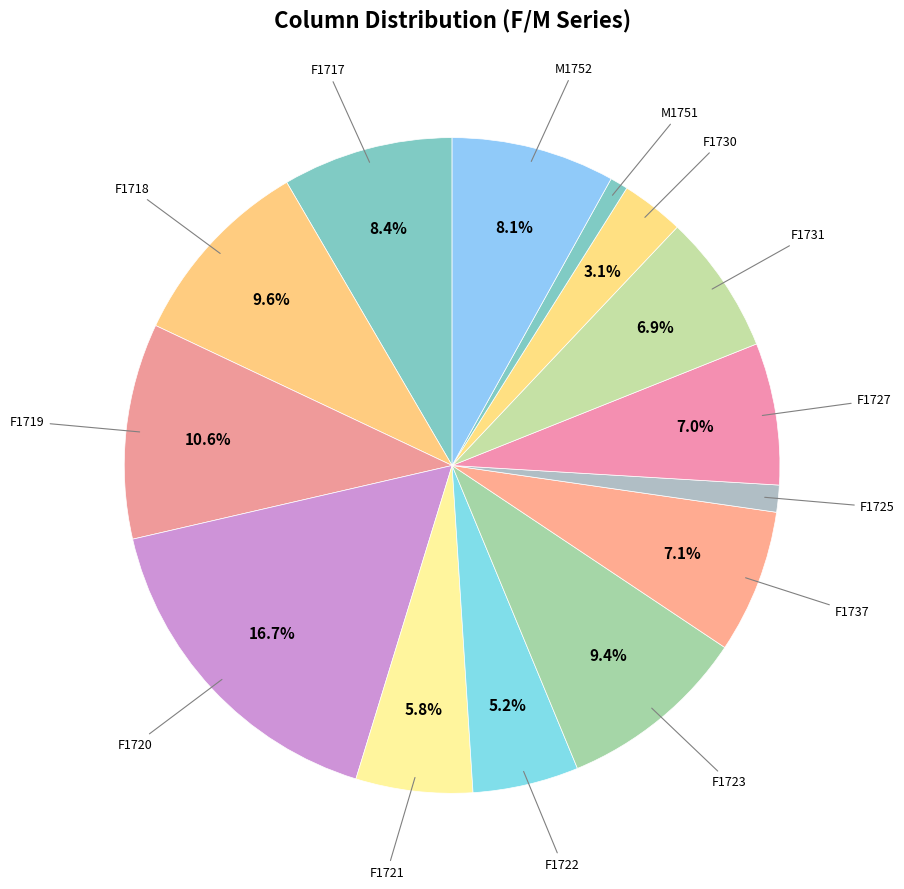

Count the number of slices in the pie.

14